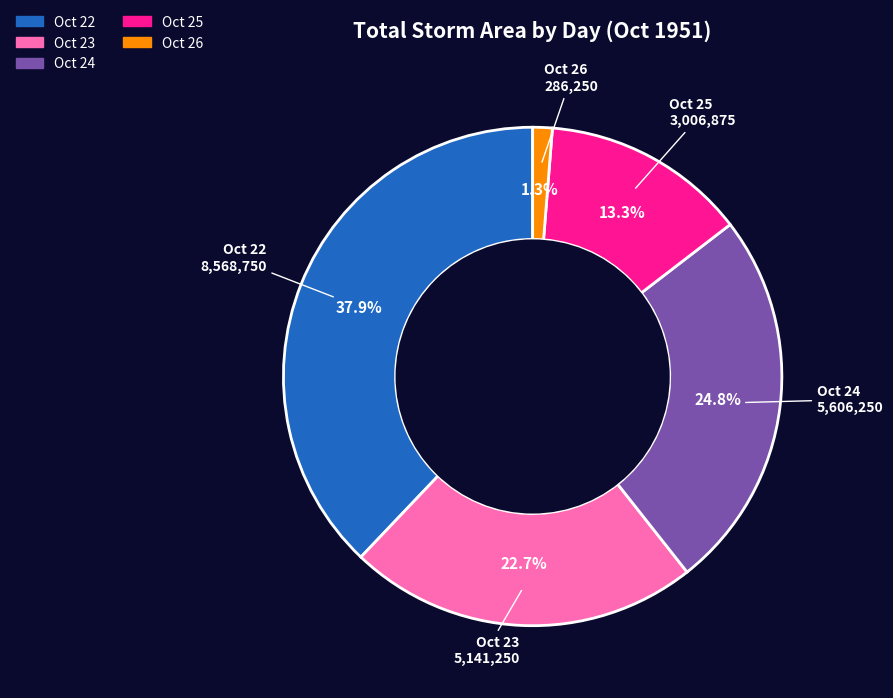

Is there any slice that represents more than half of the pie?

No